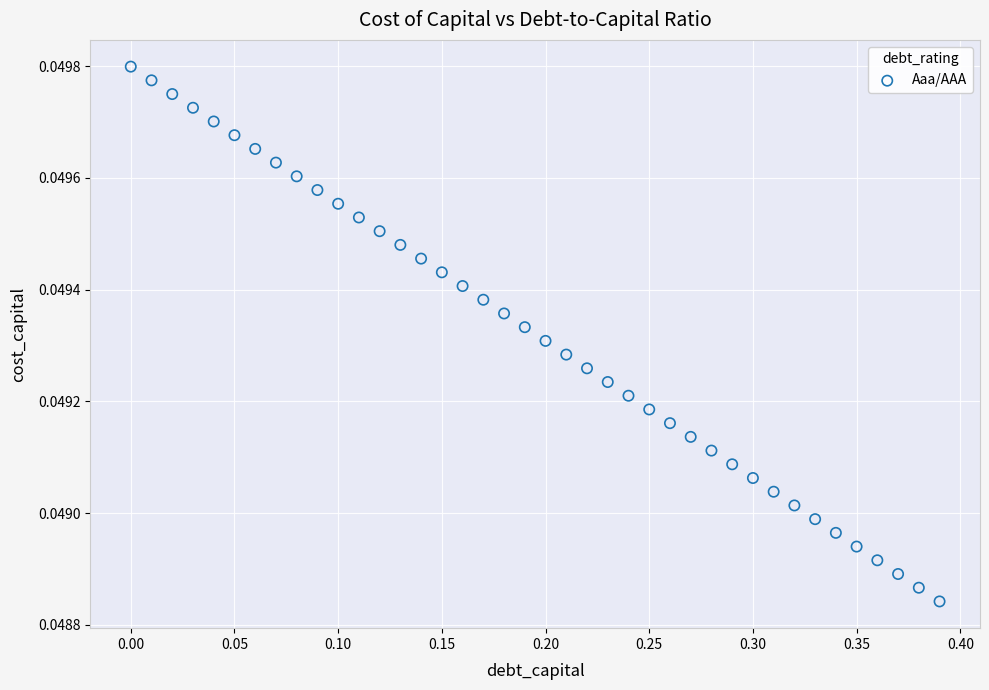

What is the range of X values (max minus min)?

0.4